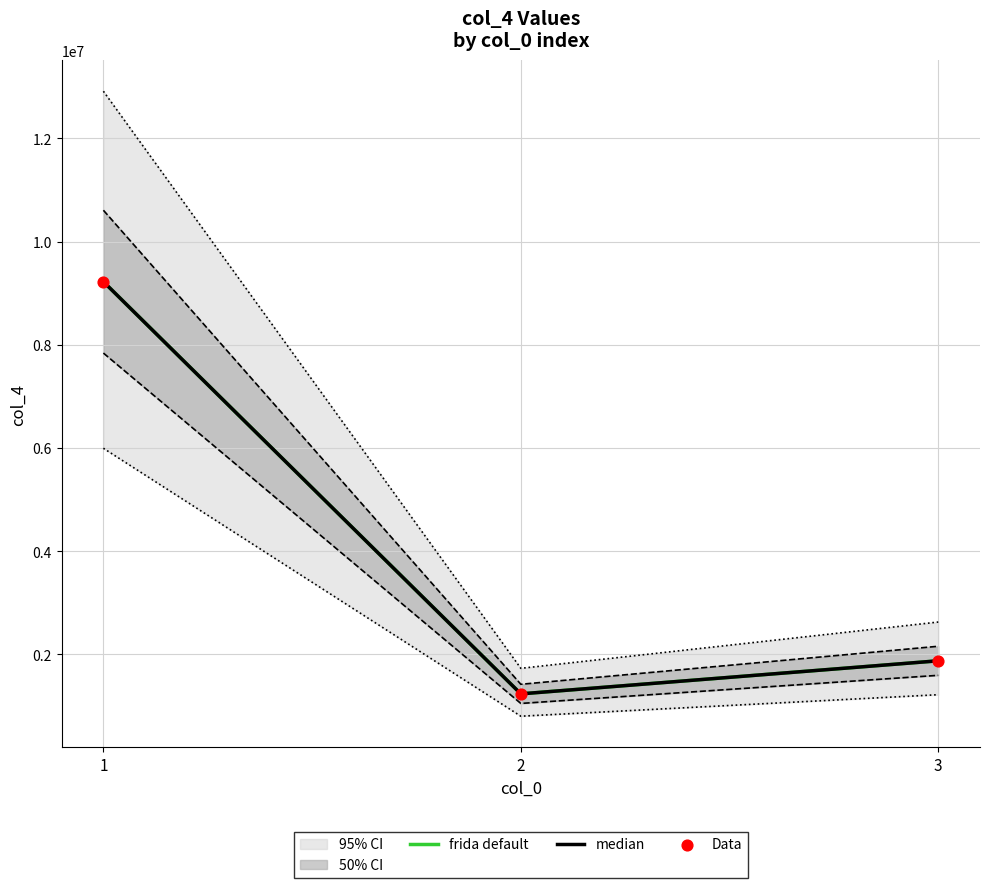

Which series has the largest total across all categories?

frida default